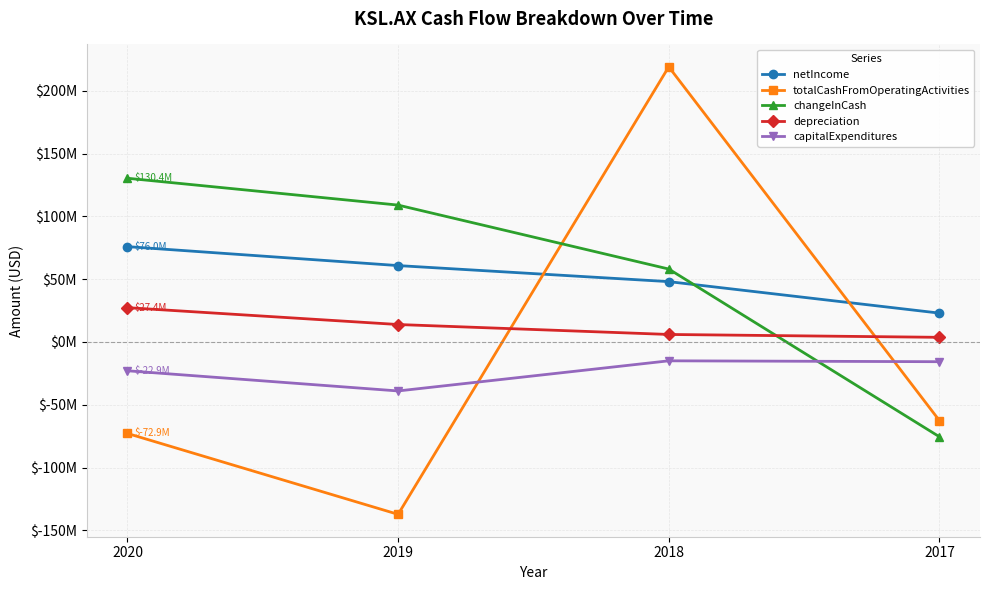

List the labels in order of totalCashFromOperatingActivities value, largest first.

2018, 2017, 2020, 2019